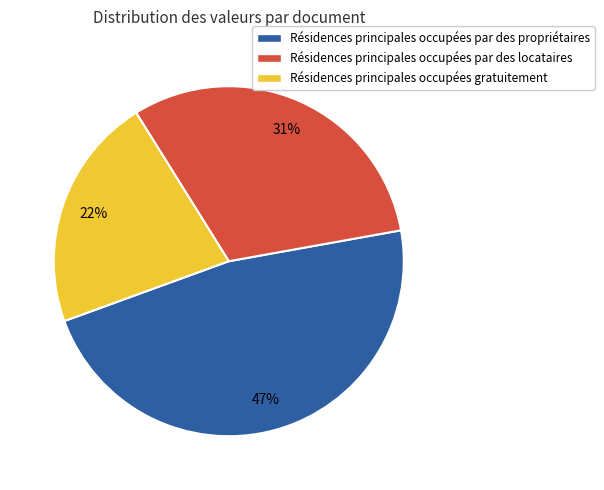

Combined, do Résidences principales occupées gratuitement and Résidences principales occupées par des propriétaires account for over 50%?

Yes